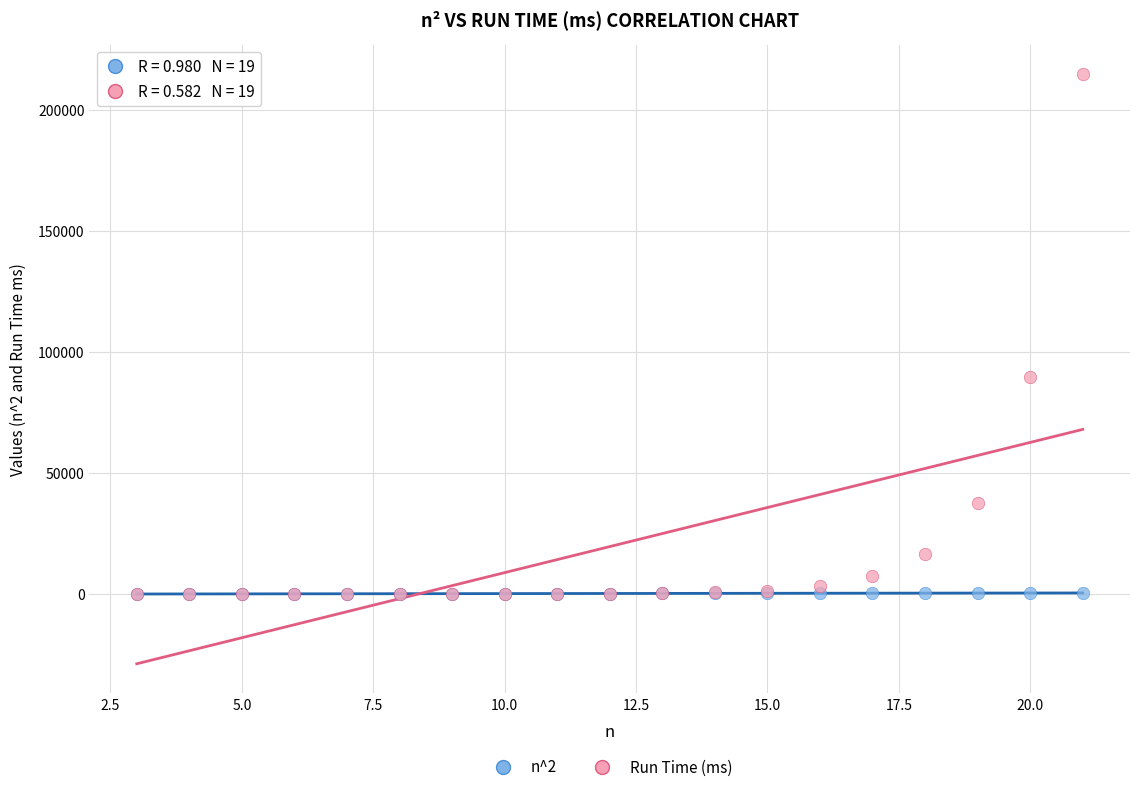

Which series has the widest spread of Y values?

Run Time (ms)